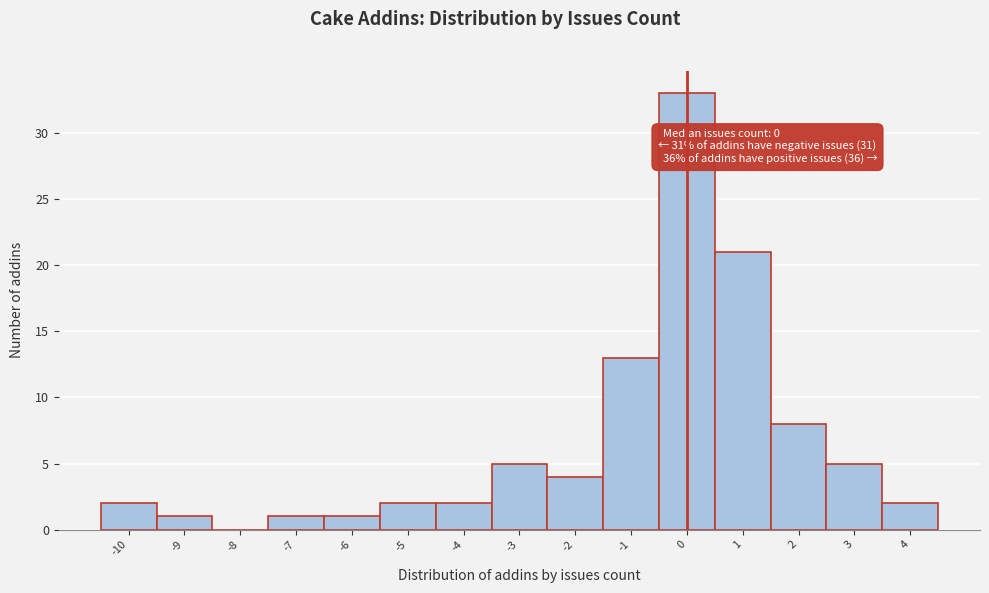

Over which range of the x-axis is the bar tallest?

-0.5 to 0.5